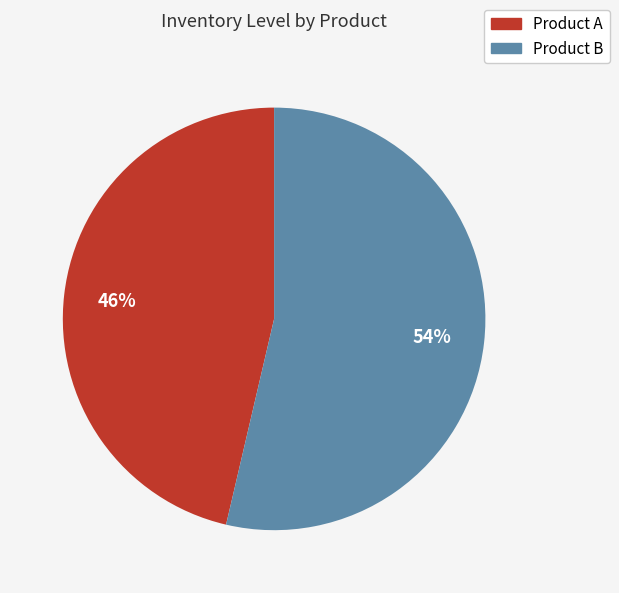

How many segments does this pie chart have?

2